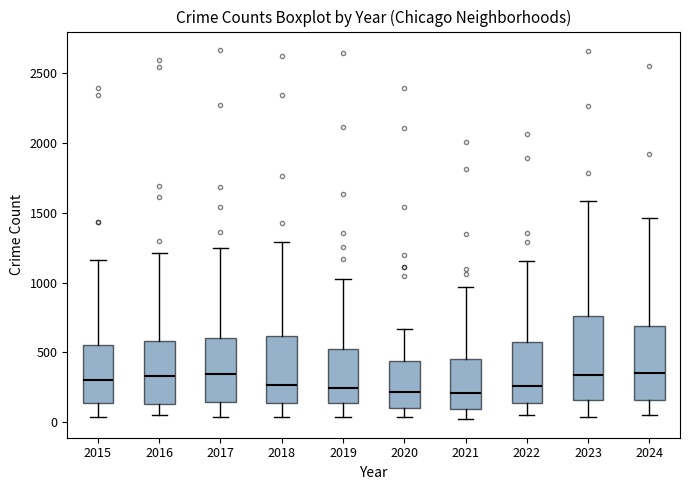

Reading left to right, read every box against the y-axis: the position of its median line, the range the box covers, and the ends of its whiskers. The values are not printed on the chart, so give them approximately, as read against the axis.

2015: median 300, box 150 to 550, whiskers 50 to 1150
2016: median 350, box 150 to 600, whiskers 50 to 1200
2017: median 350, box 150 to 600, whiskers 50 to 1250
2018: median 250, box 150 to 600, whiskers 50 to 1300
2019: median 250, box 150 to 550, whiskers 50 to 1050
2020: median 200, box 100 to 450, whiskers 50 to 650
2021: median 200, box 100 to 450, whiskers 0 to 950
2022: median 250, box 150 to 600, whiskers 50 to 1150
2023: median 350, box 150 to 750, whiskers 50 to 1600
2024: median 350, box 150 to 700, whiskers 50 to 1450